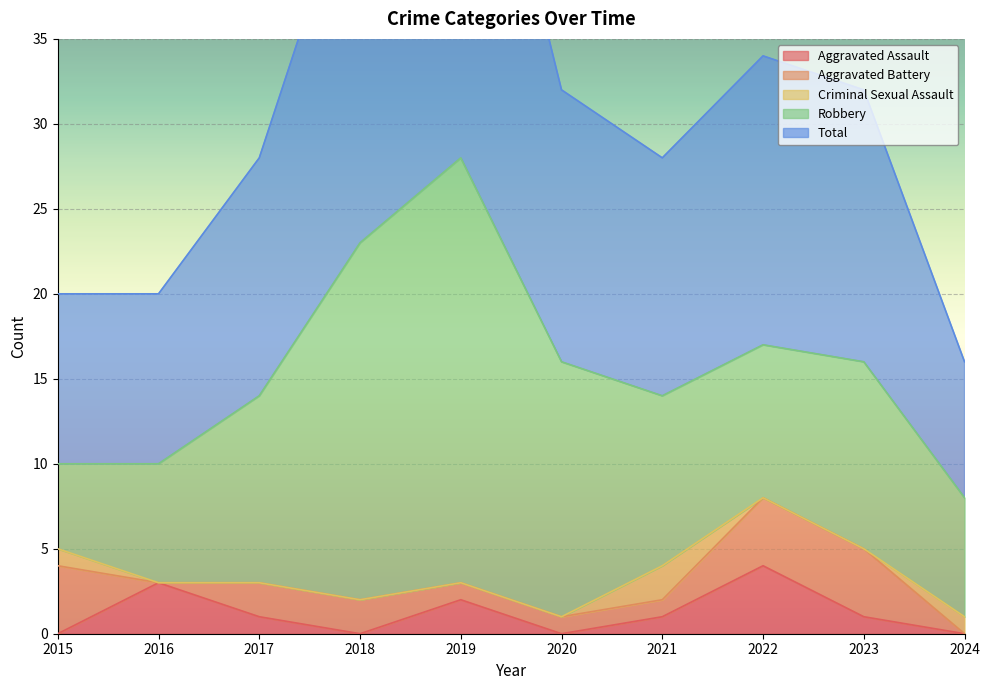

True or false: Total has more than 0 points higher than both neighbors.

True